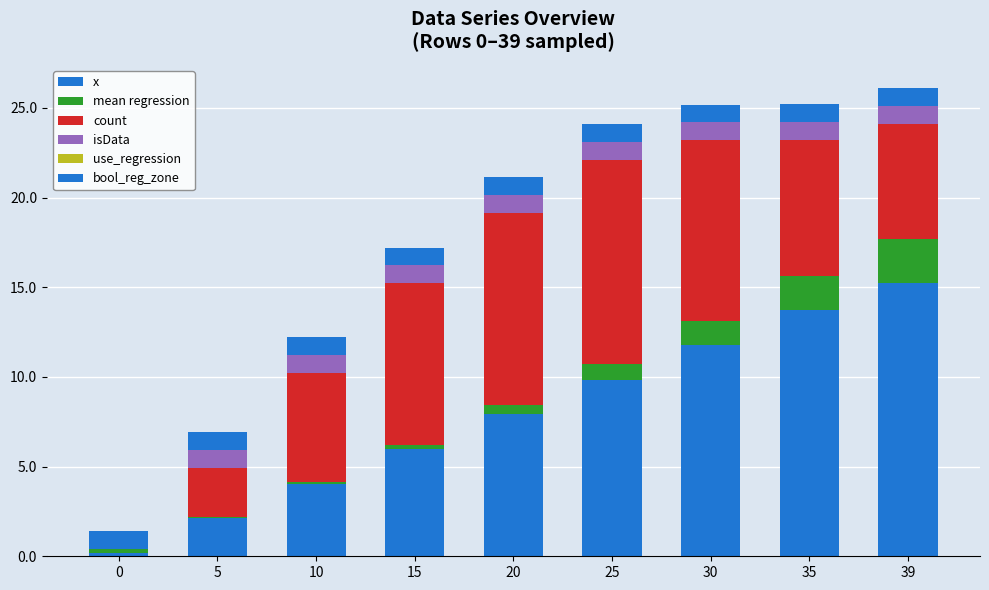

The mean regression series shows 2.4 at 39. True or false?

True